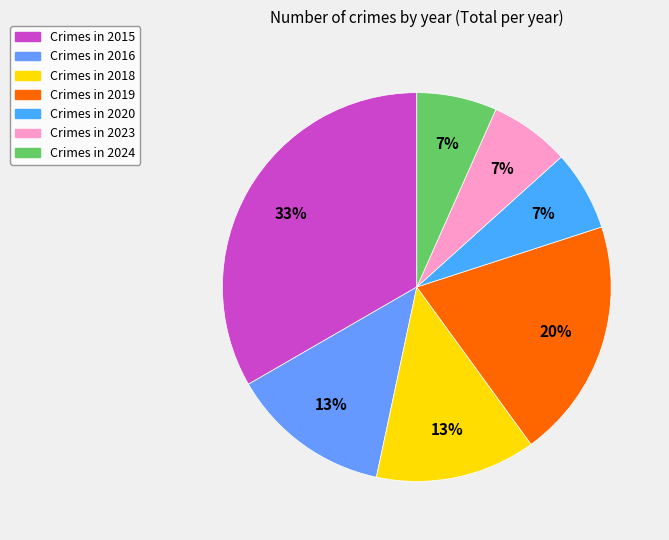

Which slice is the smallest?

2020